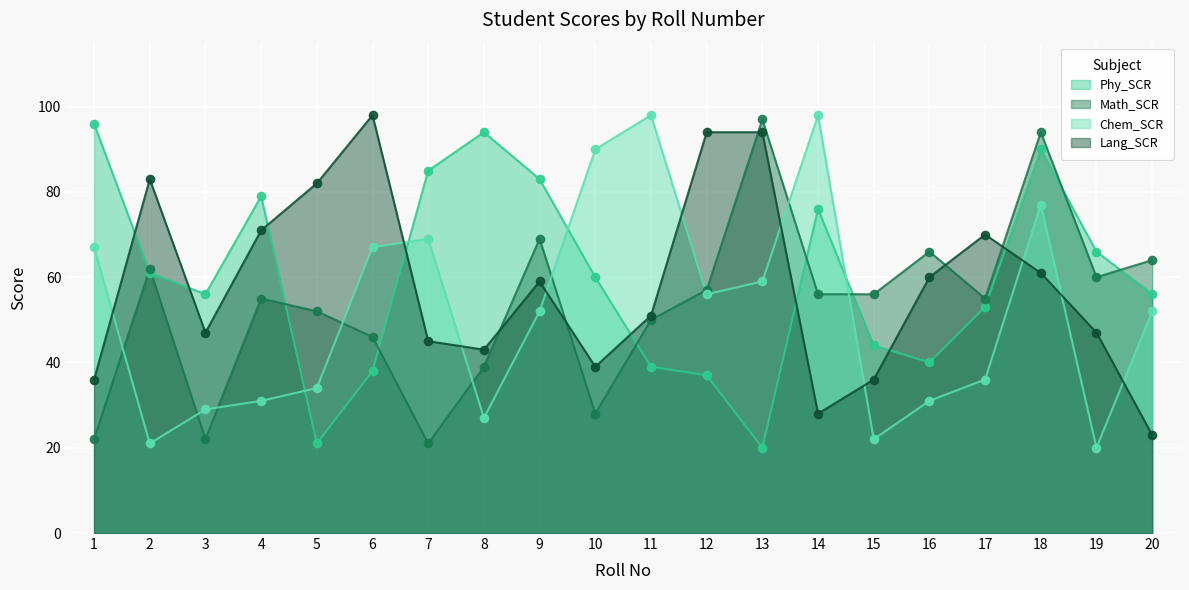

Which series has the largest total across all categories?

Phy_SCR